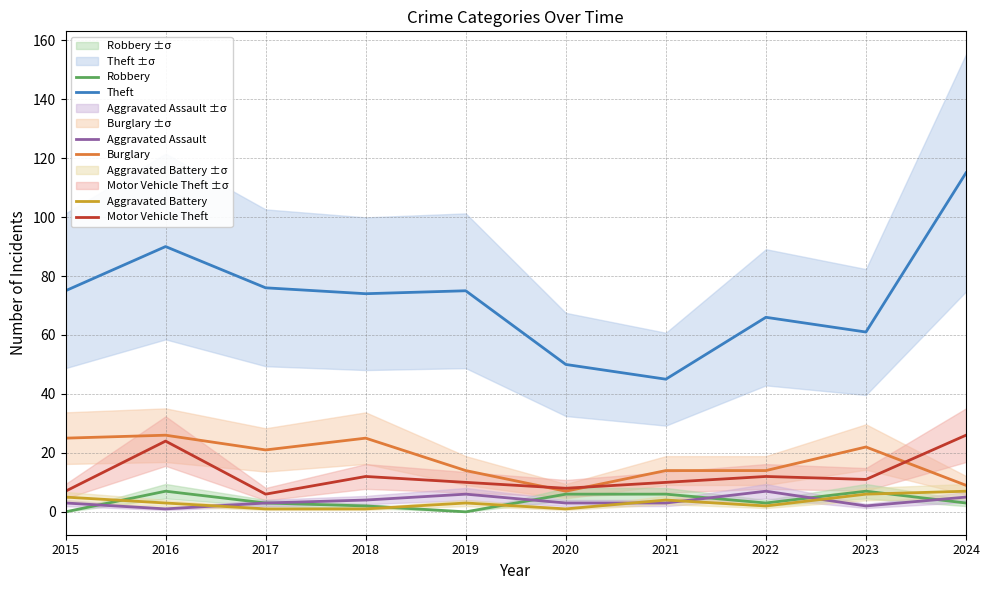

Count the number of data series in this chart.

6